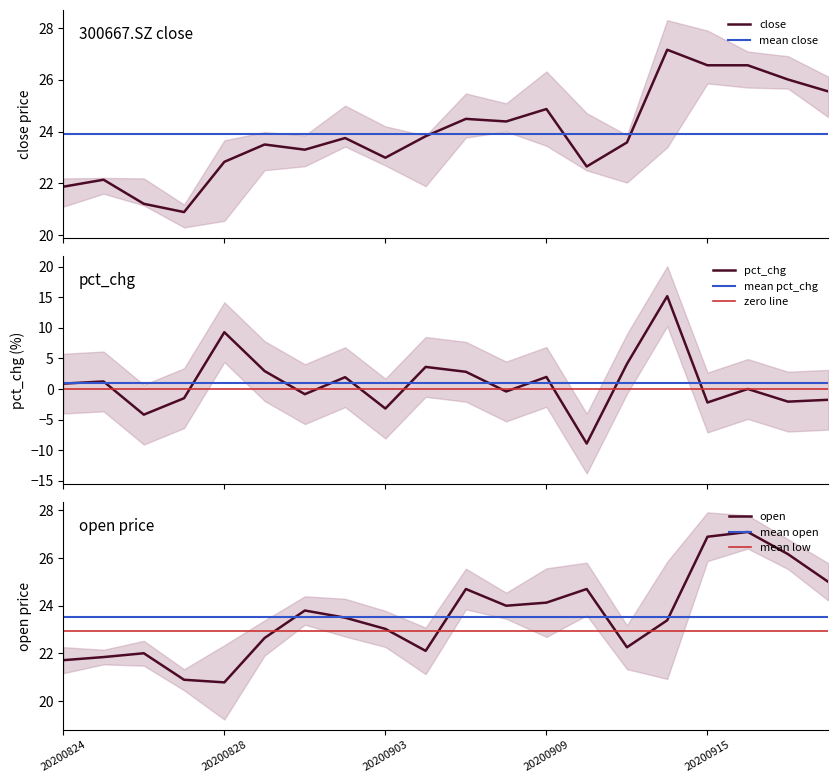

How many interior local peaks does the open series have?

5